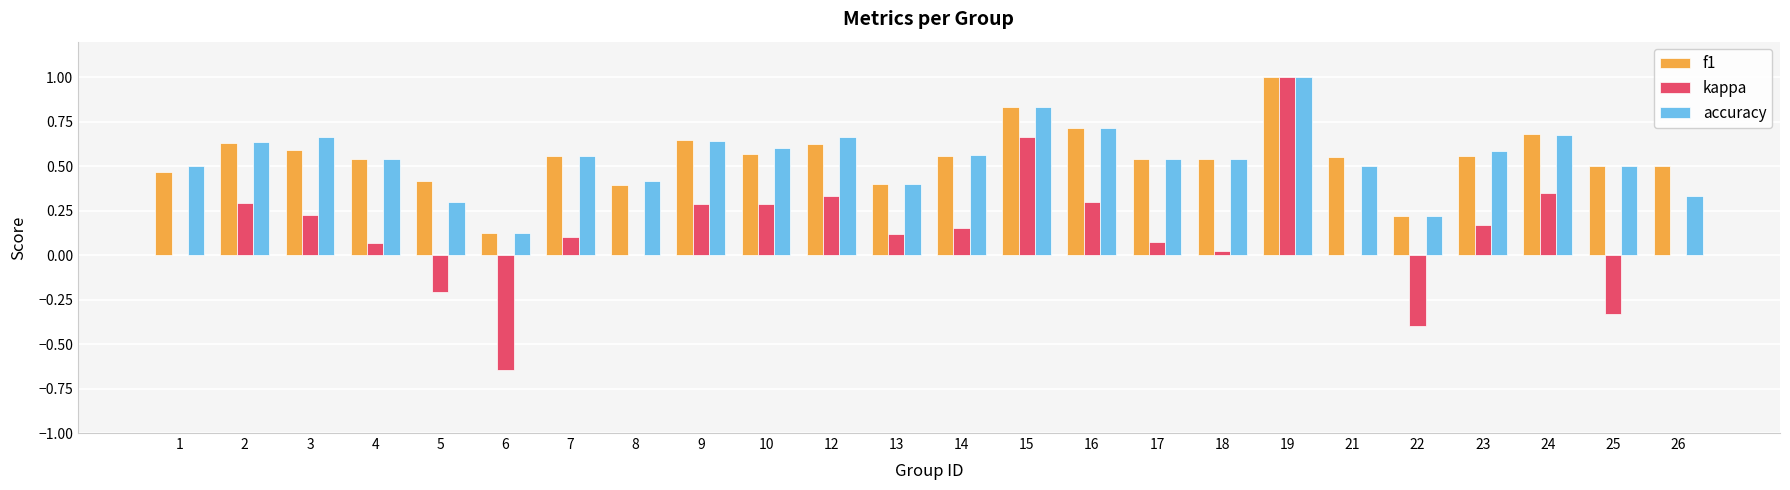

Is the value of accuracy at 4 greater than the value of kappa at 1?

Yes